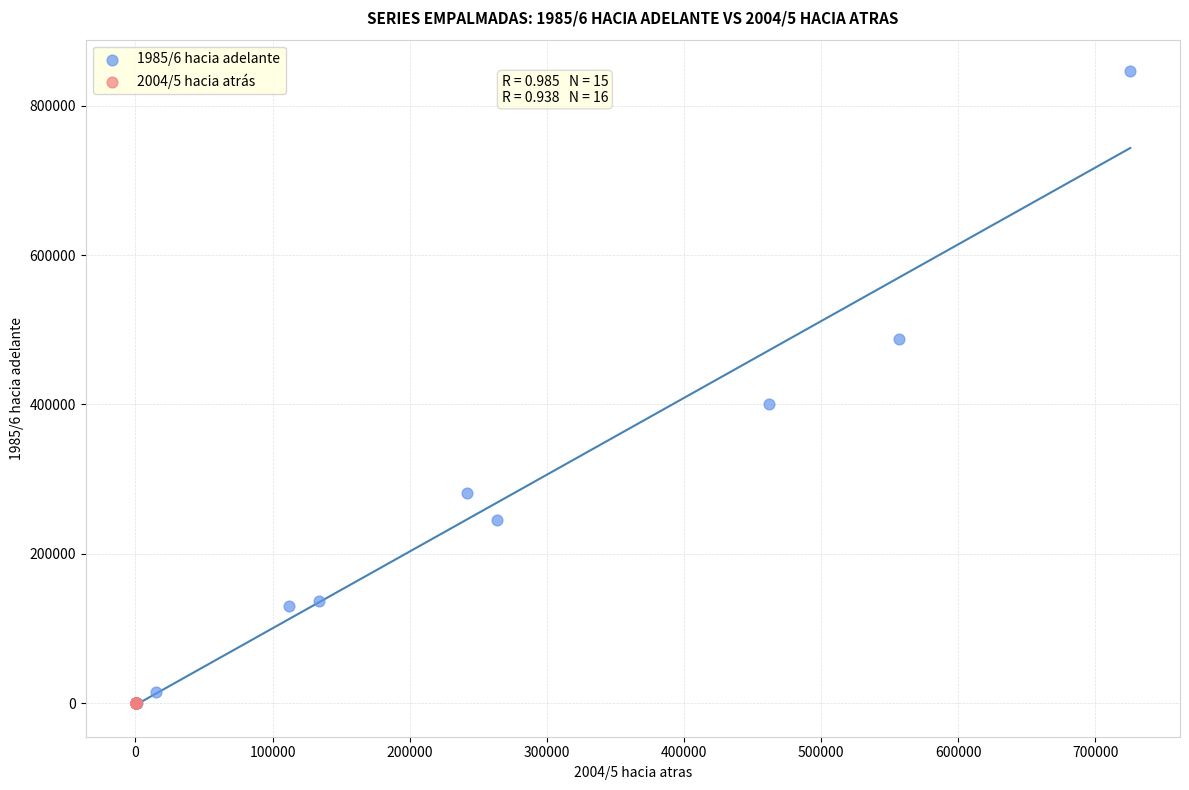

Which series has the widest spread of Y values?

1985/6 hacia adelante